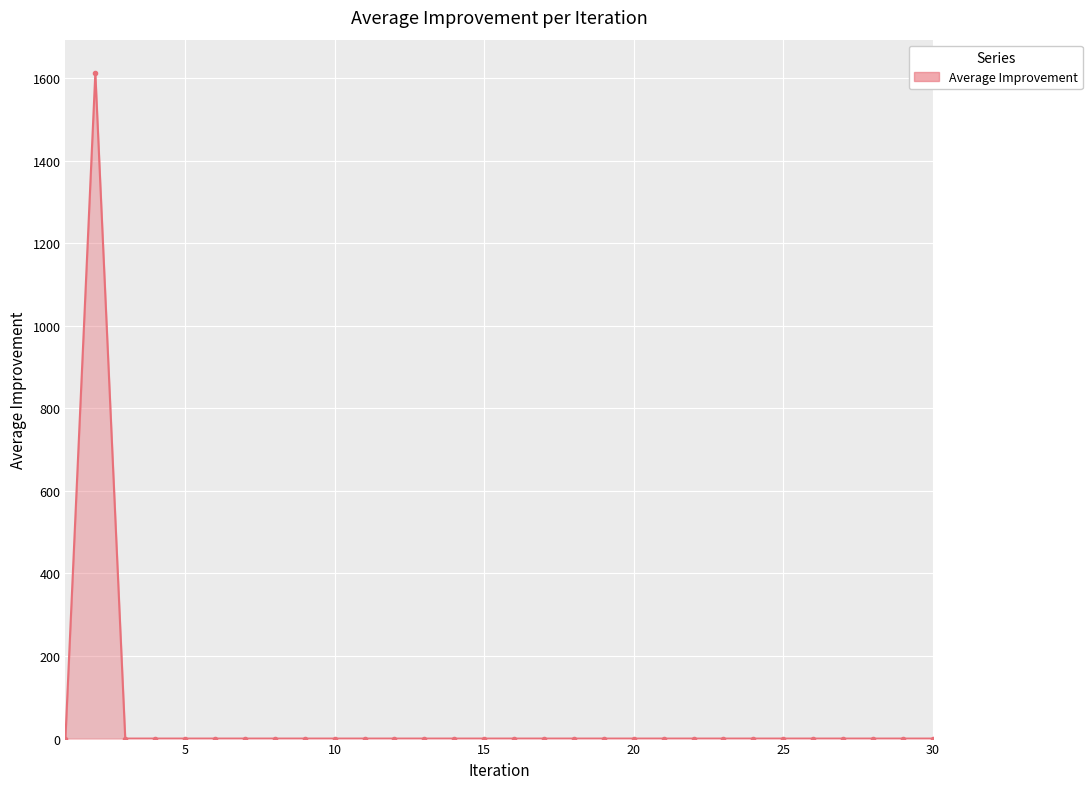

What is the sum of all values?

1612.4